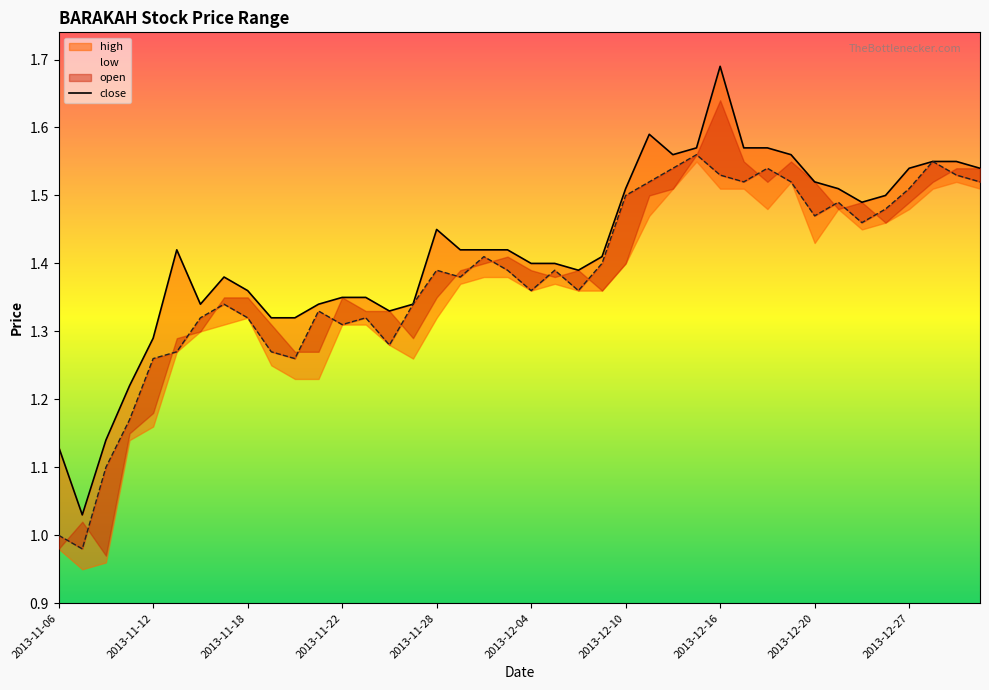

How many values in the close series exceed 1?

38